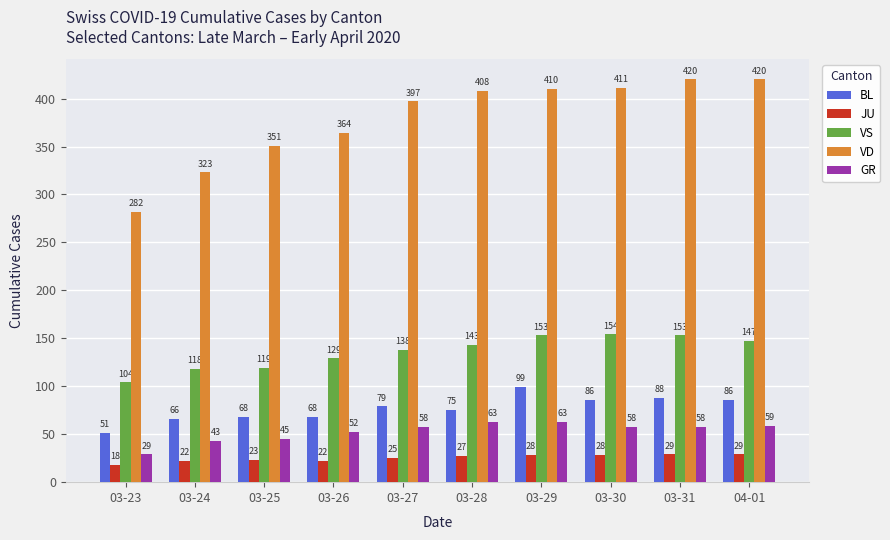

At 03-23, list the series in order from largest to smallest.

VD, VS, BL, GR, JU